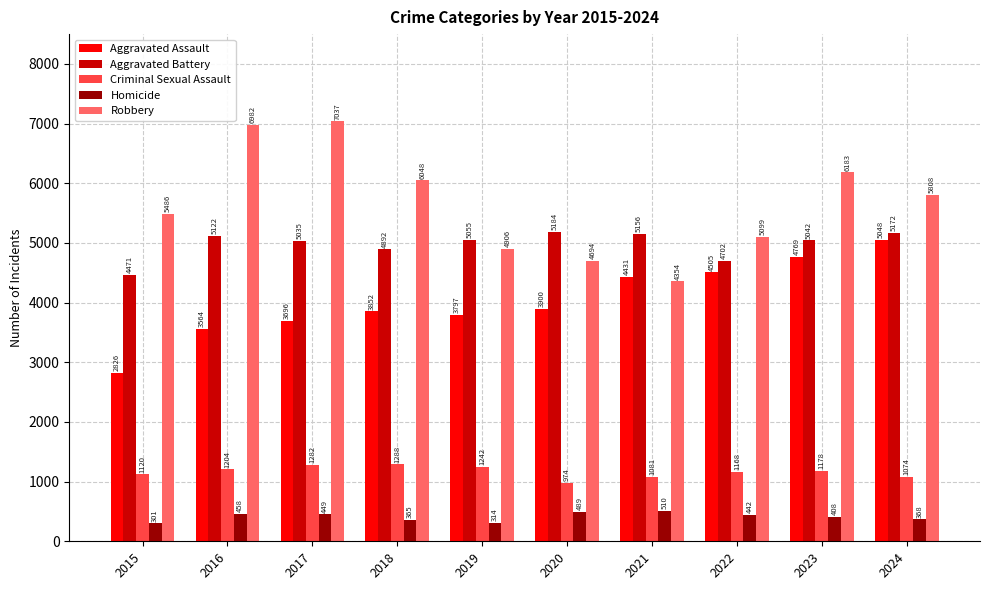

Is the value of Aggravated Battery at 2015 greater than the value of Robbery at 2017?

No